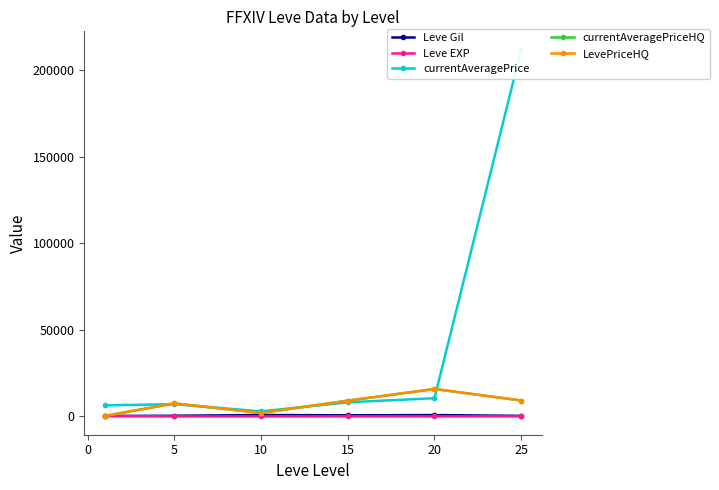

The value of LevePriceHQ at 15 is 22223.1. True or false?

False